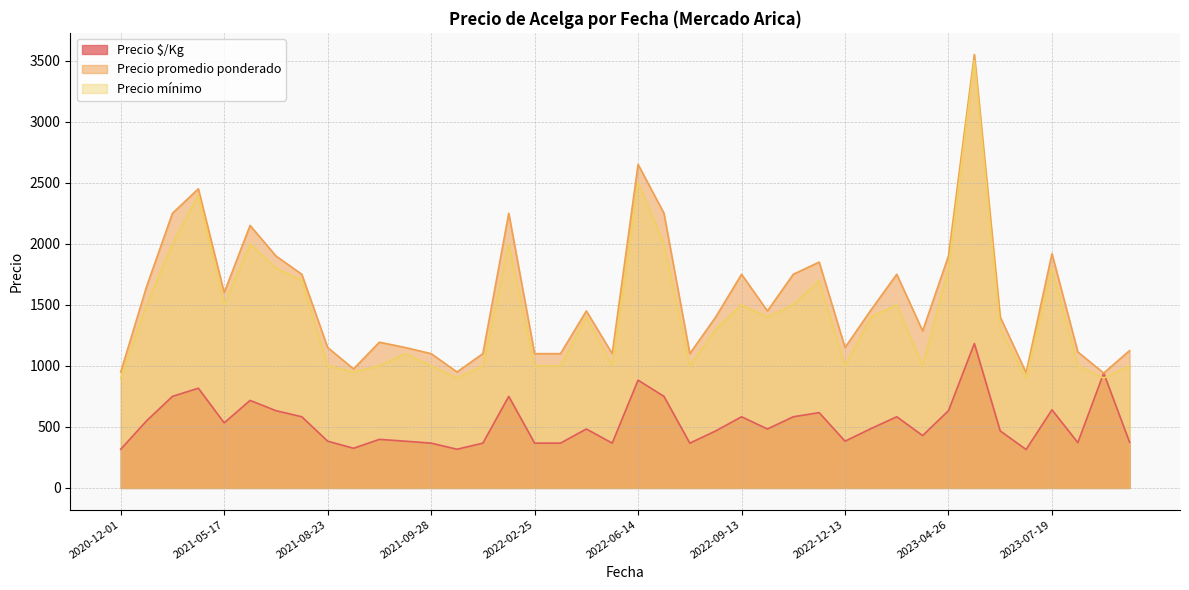

At which label is Precio $/Kg closest to 749?

2021-03-23